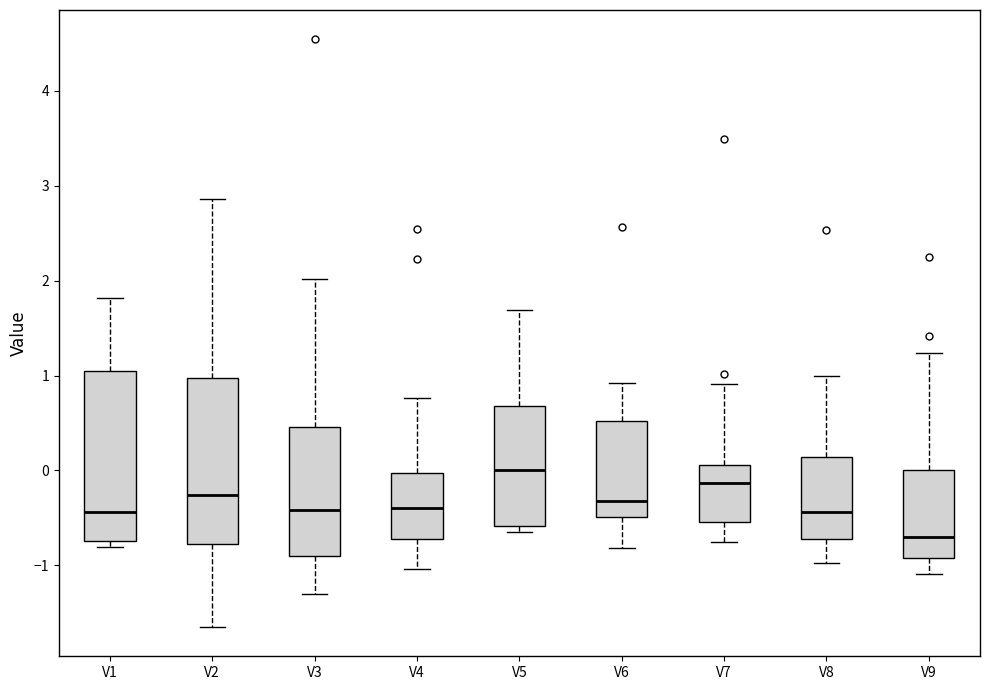

Reading left to right, read every box against the y-axis: the position of its median line, the range the box covers, and the ends of its whiskers. The values are not printed on the chart, so give them approximately, as read against the axis.

V1: median -0.4, box -0.7 to 1.0, whiskers -0.8 to 1.8
V2: median -0.3, box -0.8 to 1.0, whiskers -1.6 to 2.9
V3: median -0.4, box -0.9 to 0.5, whiskers -1.3 to 2.0
V4: median -0.4, box -0.7 to 0.0, whiskers -1.0 to 0.8
V5: median 0.0, box -0.6 to 0.7, whiskers -0.6 (just below the box's lower edge) to 1.7
V6: median -0.3, box -0.5 to 0.5, whiskers -0.8 to 0.9
V7: median -0.1, box -0.5 to 0.1, whiskers -0.8 to 0.9
V8: median -0.4, box -0.7 to 0.1, whiskers -1.0 to 1.0
V9: median -0.7, box -0.9 to 0.0, whiskers -1.1 to 1.2